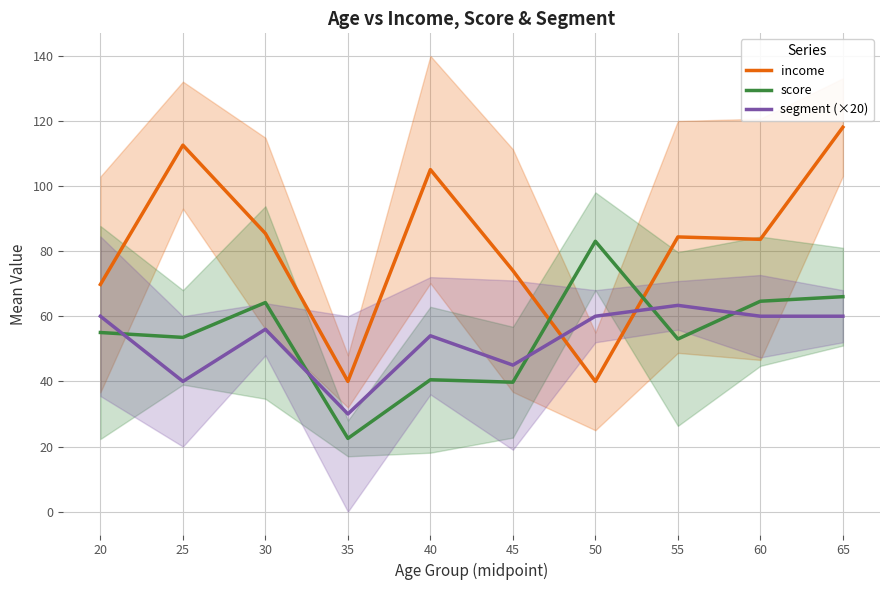

What is the approximate value of segment (×20) at 30?

56.0